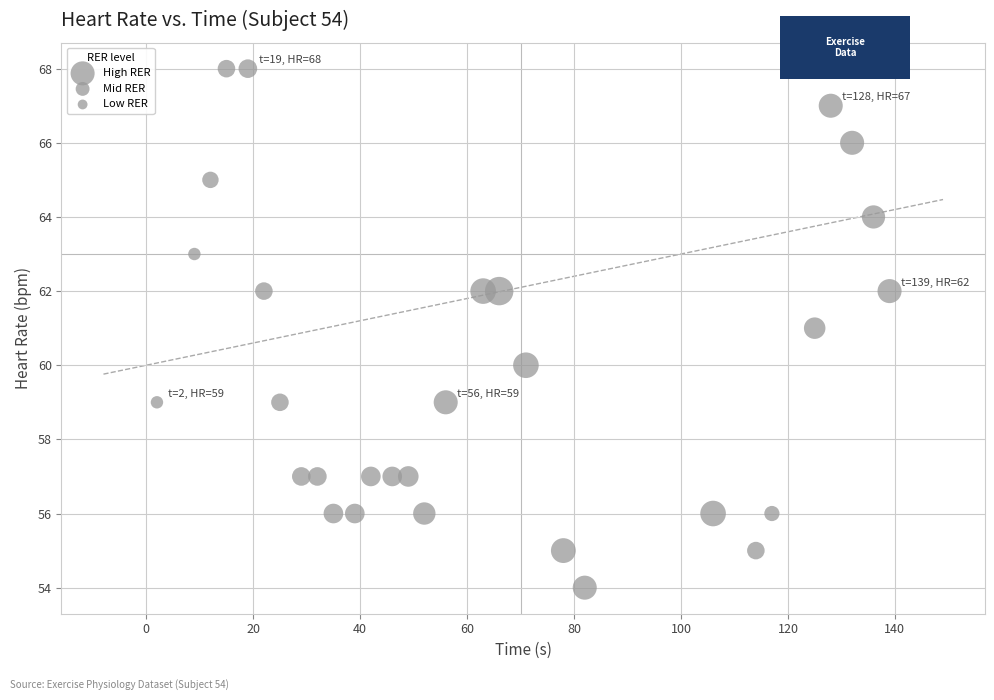

What is the range of Y values (max minus min)?

14